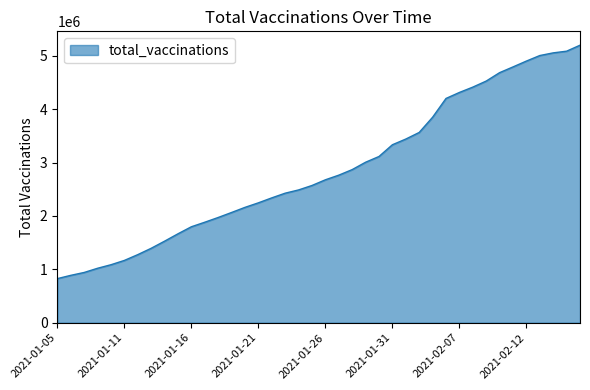

What is the greatest value displayed?

5198725